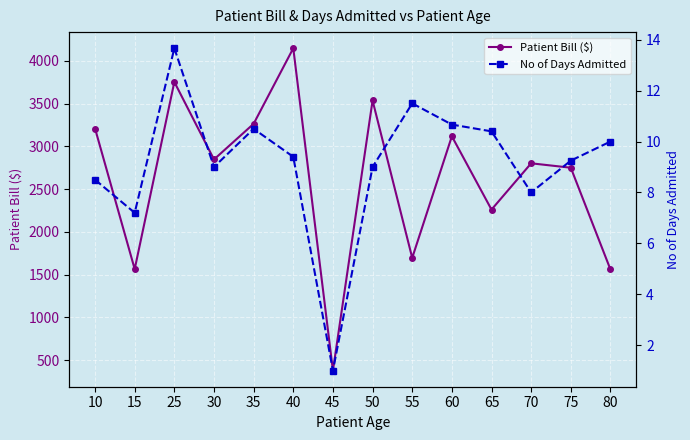

True or false: Patient Bill ($) has a value of 636.8 at 45.

False